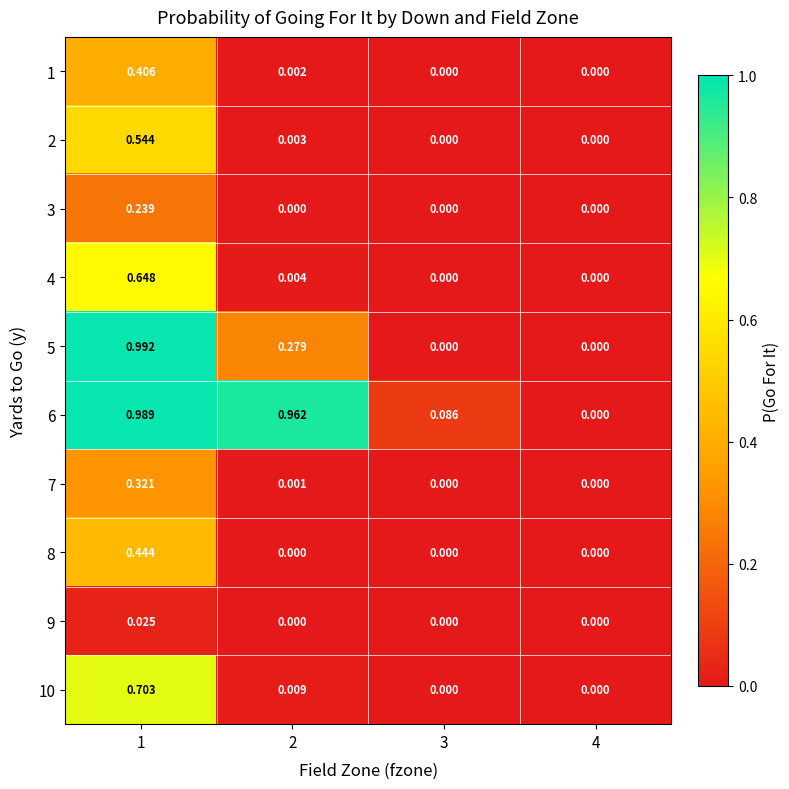

Is the value of 7 at 1 greater than the value of 2 at 1?

No